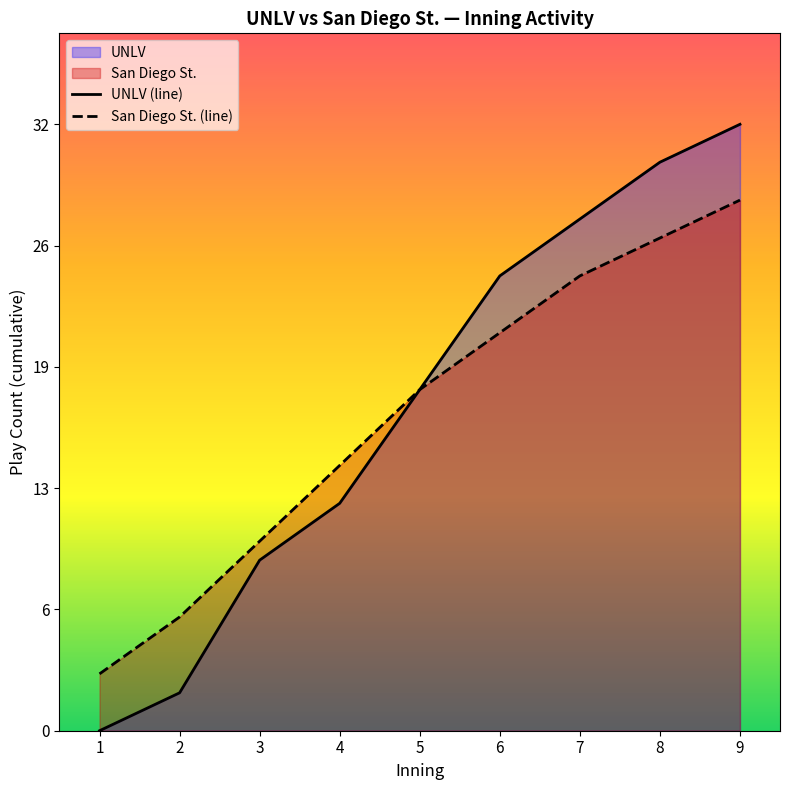

What is the spread (max minus min) of values at 2?

4